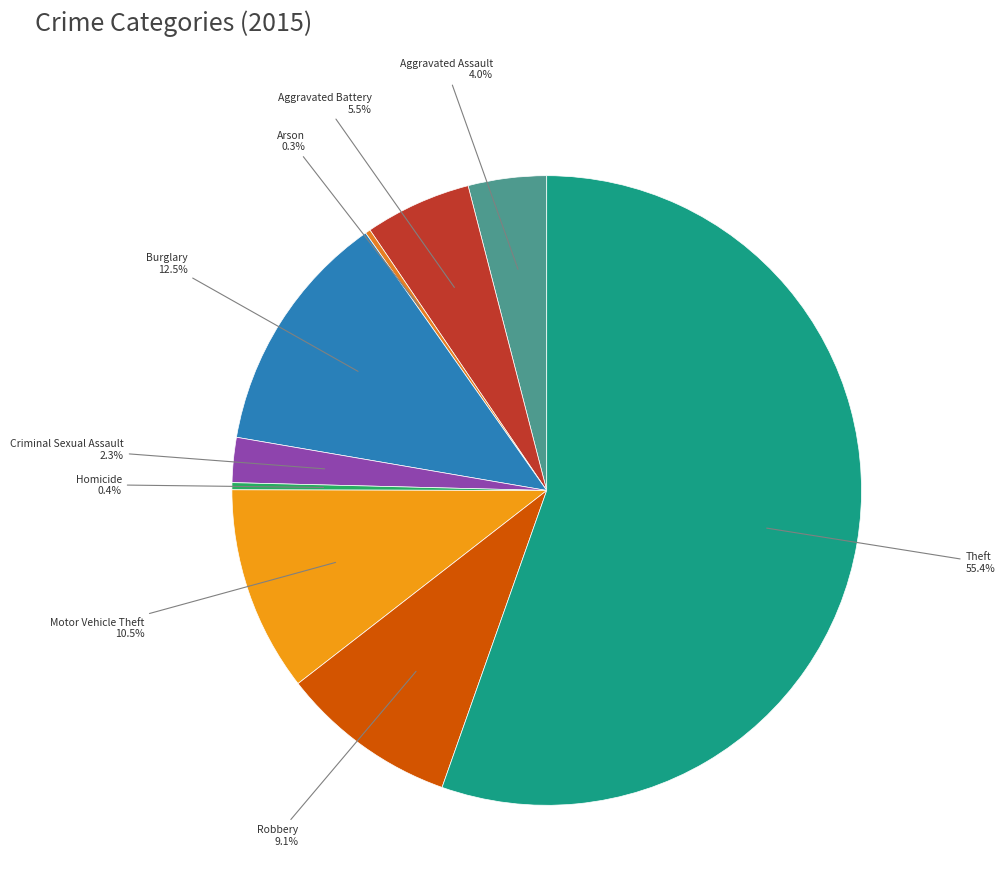

Rank the categories by value from lowest to highest.

Arson, Homicide, Criminal Sexual Assault, Aggravated Assault, Aggravated Battery, Robbery, Motor Vehicle Theft, Burglary, Theft